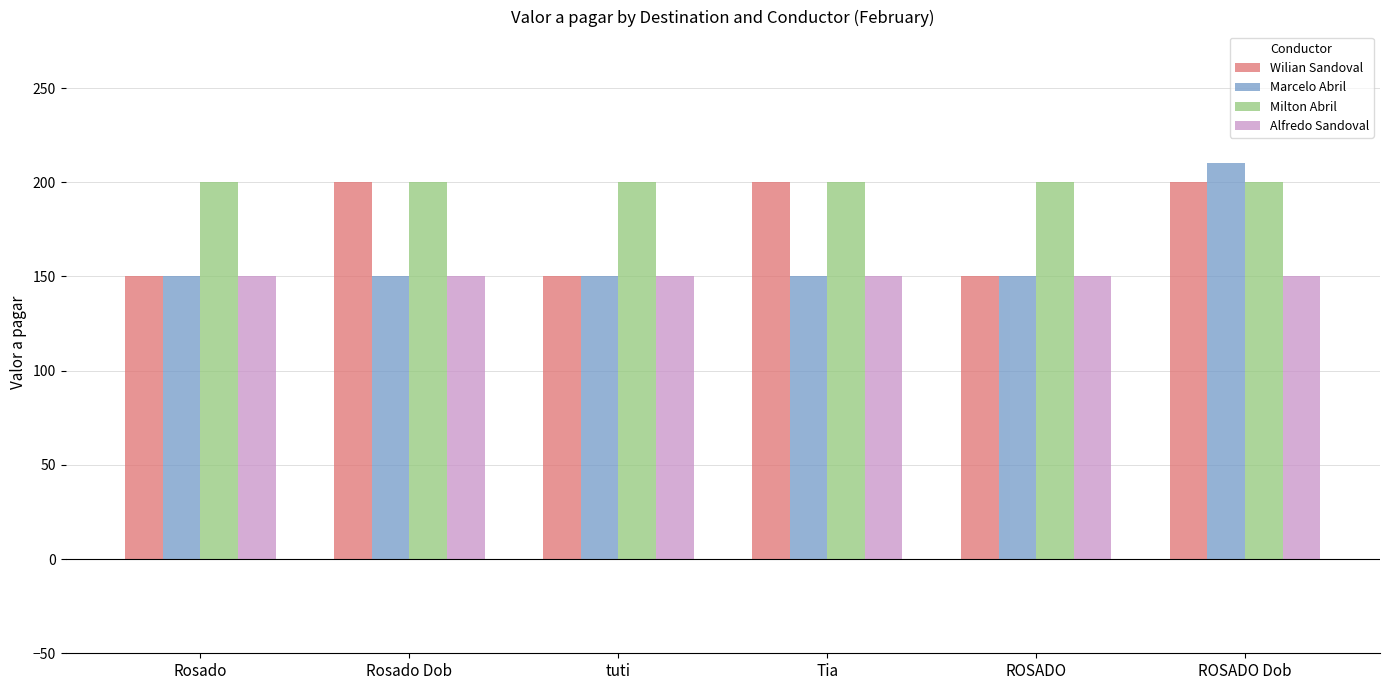

List the series in order of their overall mean, highest first.

Milton Abril, Wilian Sandoval, Marcelo Abril, Alfredo Sandoval